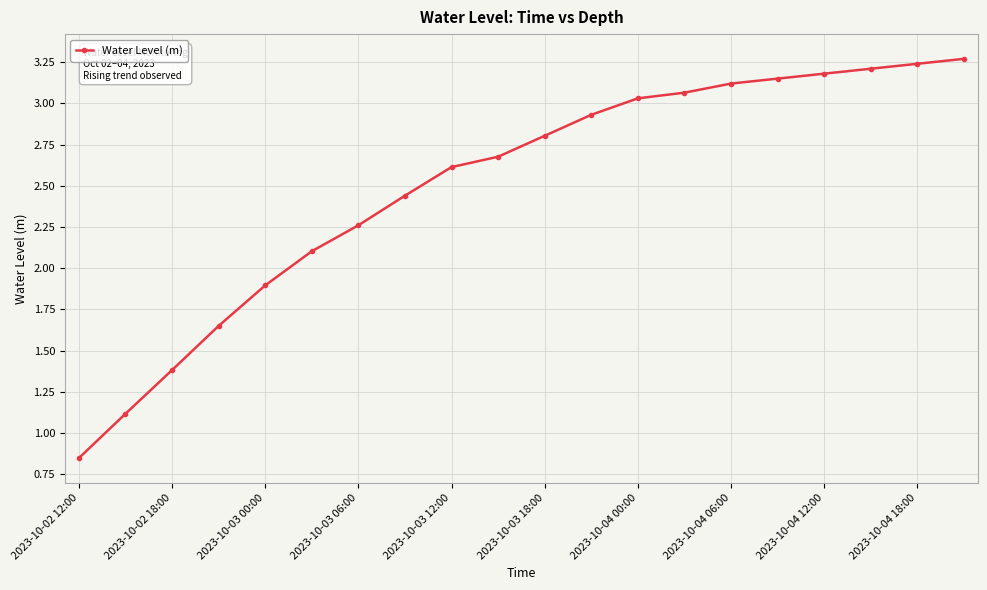

What is the average value?

2.5